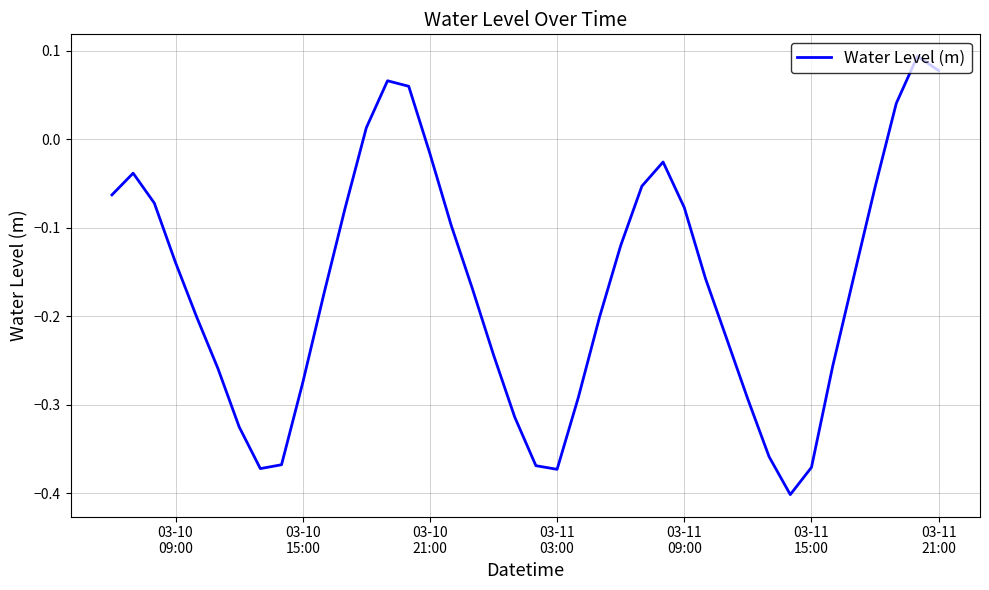

Does the chart display data point markers on the line(s)?

No